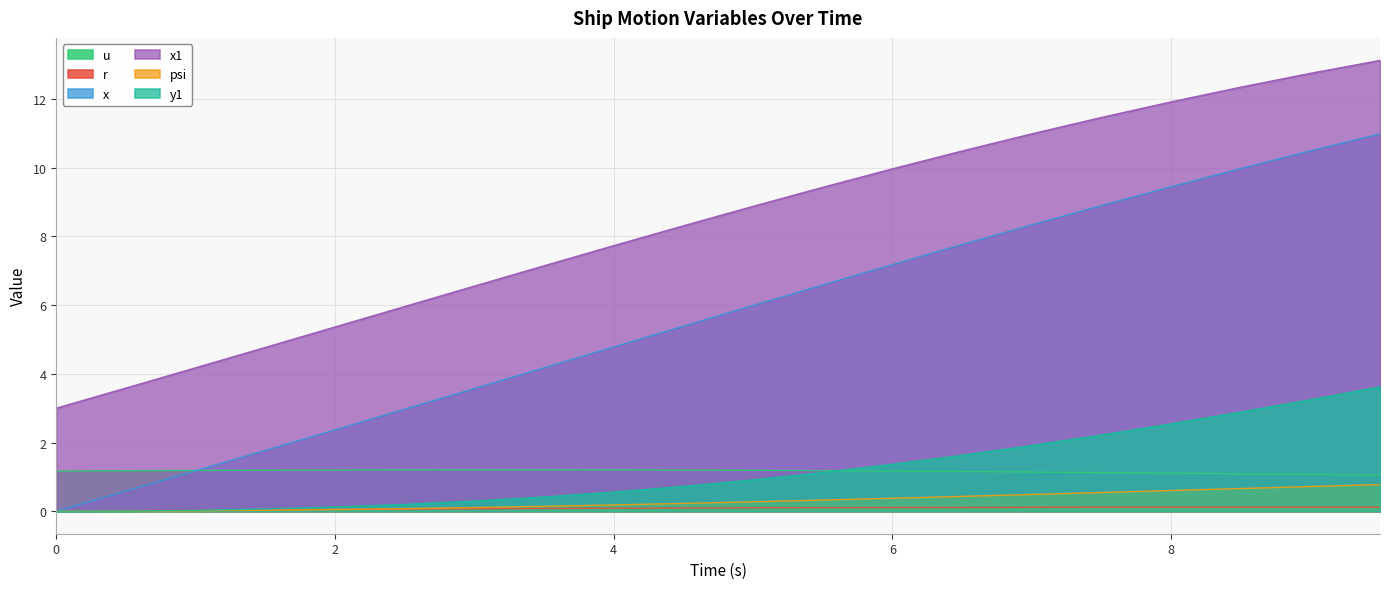

What is the approximate value of x at 8?

9.4